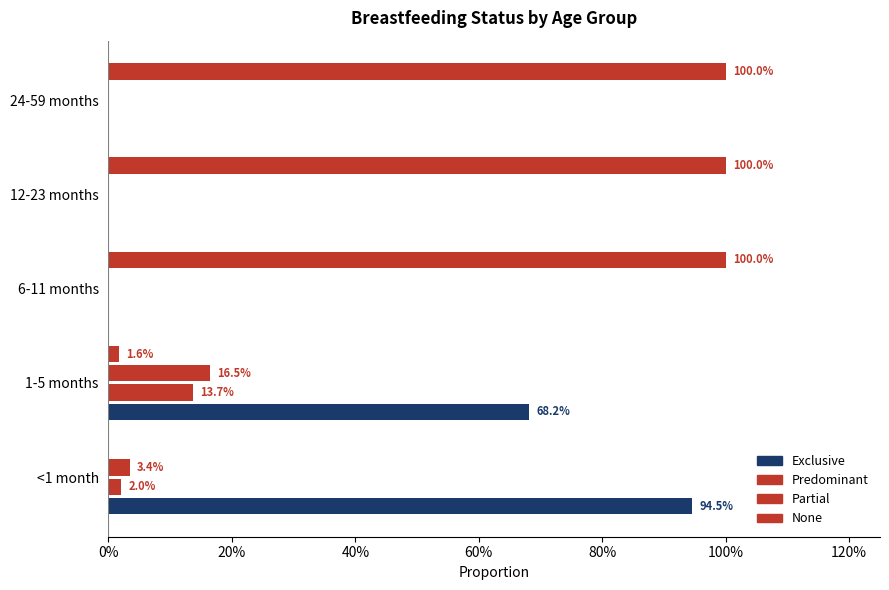

How many data points does each series have?

5